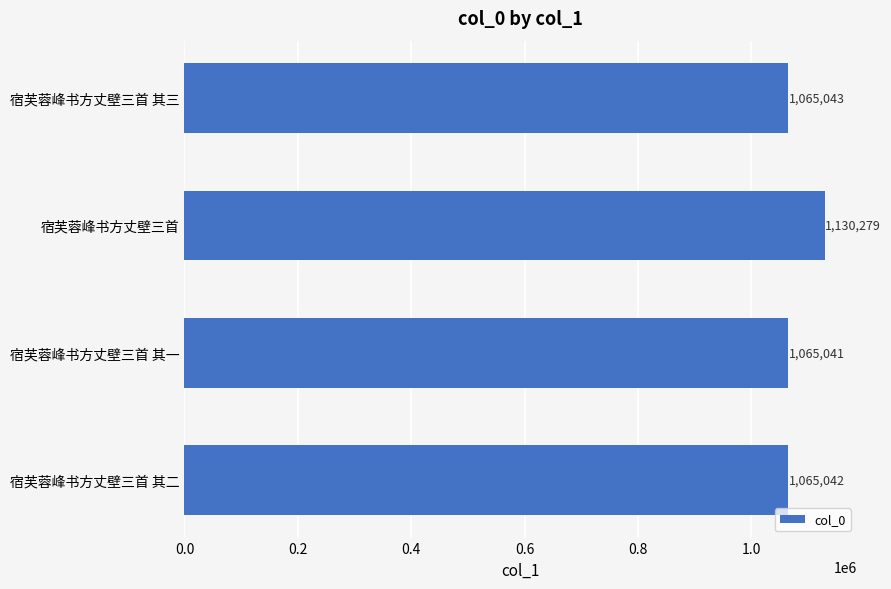

Reading bottom to top, what are all the values shown in this chart?

宿芙蓉峰书方丈壁三首 其二=1065042	宿芙蓉峰书方丈壁三首 其一=1065041	宿芙蓉峰书方丈壁三首=1130279	宿芙蓉峰书方丈壁三首 其三=1065043